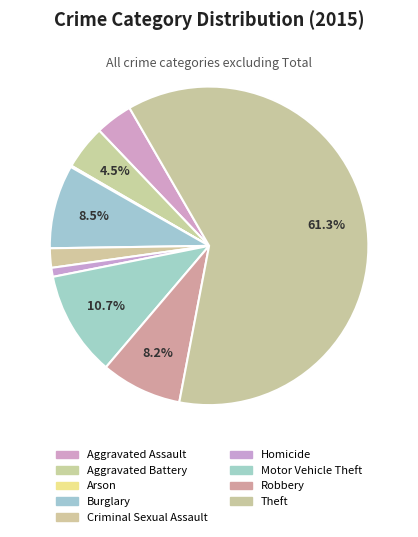

To the nearest percent, what is the difference between the largest and smallest slice percentages?

61%